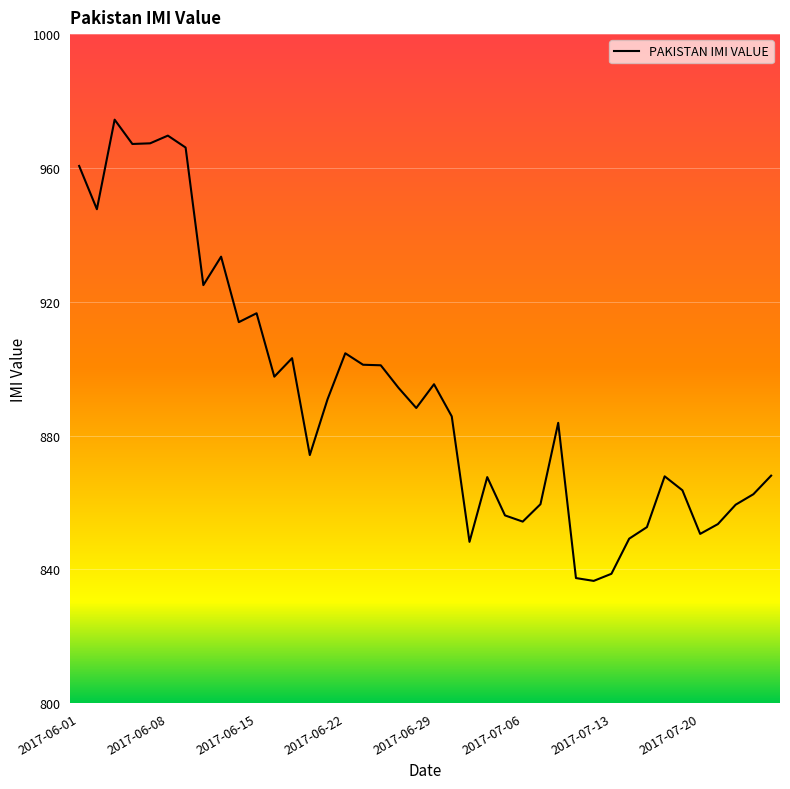

What is the difference between the maximum and minimum values?

137.9